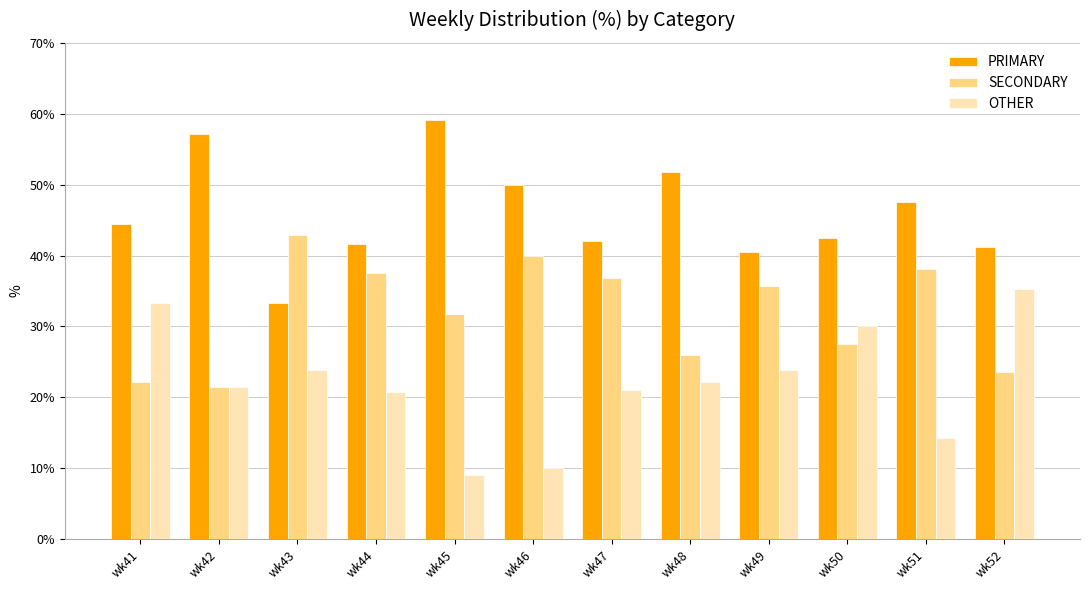

Which series has the largest total across all categories?

PRIMARY